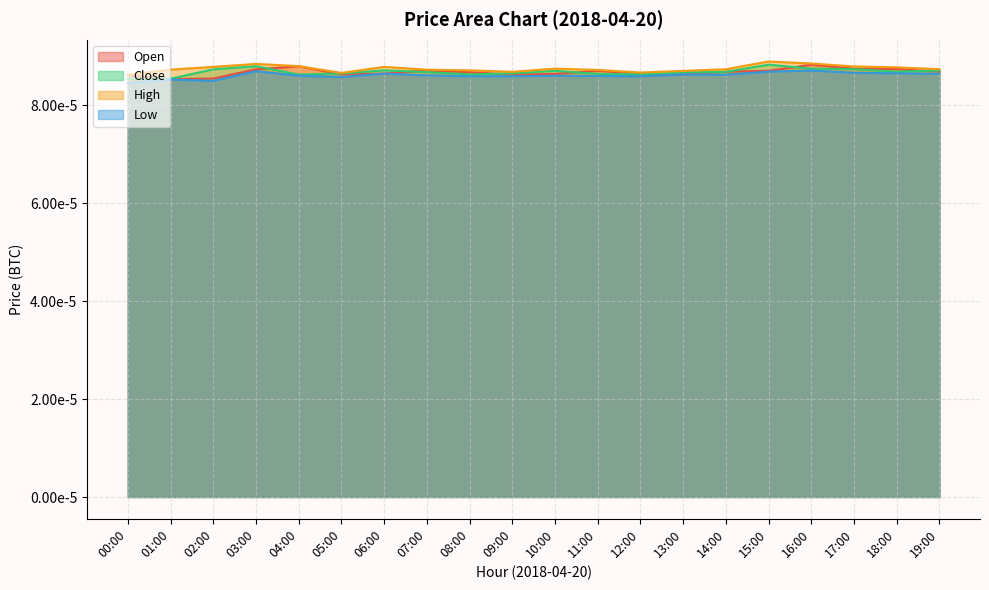

At which category does Close reach its first local valley?

01:00